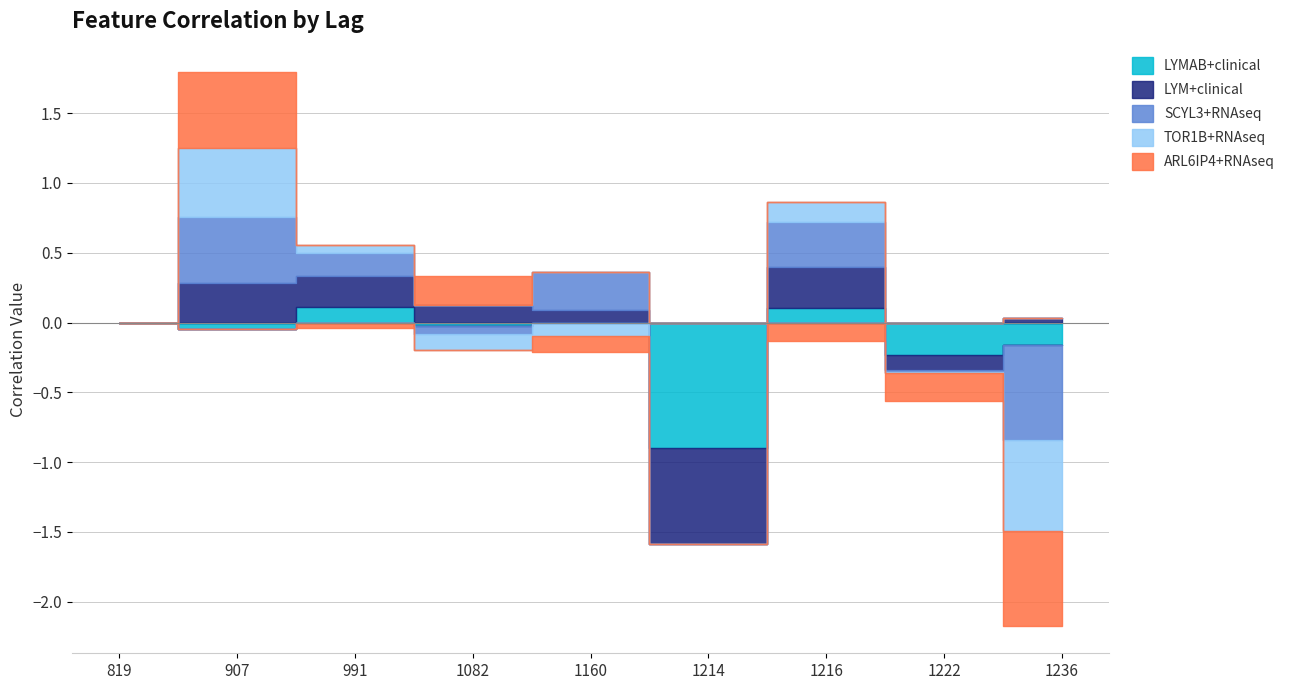

Reading right to left, extract all data points from this chart.

LYMAB+clinical: -0.2	-0.2	0.1	-0.9	0.0	-0.0	0.1	-0.0	0.0
LYM+clinical: 0.0	-0.1	0.3	-0.7	0.1	0.1	0.2	0.3	0.0
SCYL3+RNAseq: -0.7	-0.0	0.3	0.0	0.3	-0.1	0.2	0.5	0.0
TOR1B+RNAseq: -0.6	-0.0	0.1	0.0	-0.1	-0.1	0.1	0.5	0.0
ARL6IP4+RNAseq: -0.7	-0.2	-0.1	0.0	-0.1	0.2	-0.0	0.5	0.0